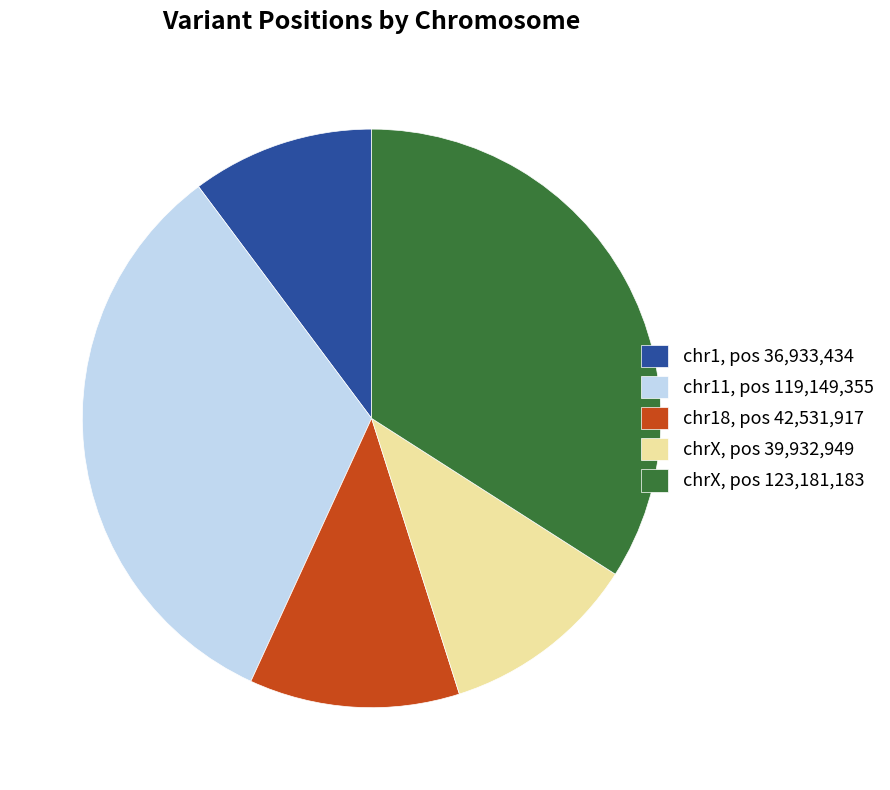

Does any single category account for the majority?

No